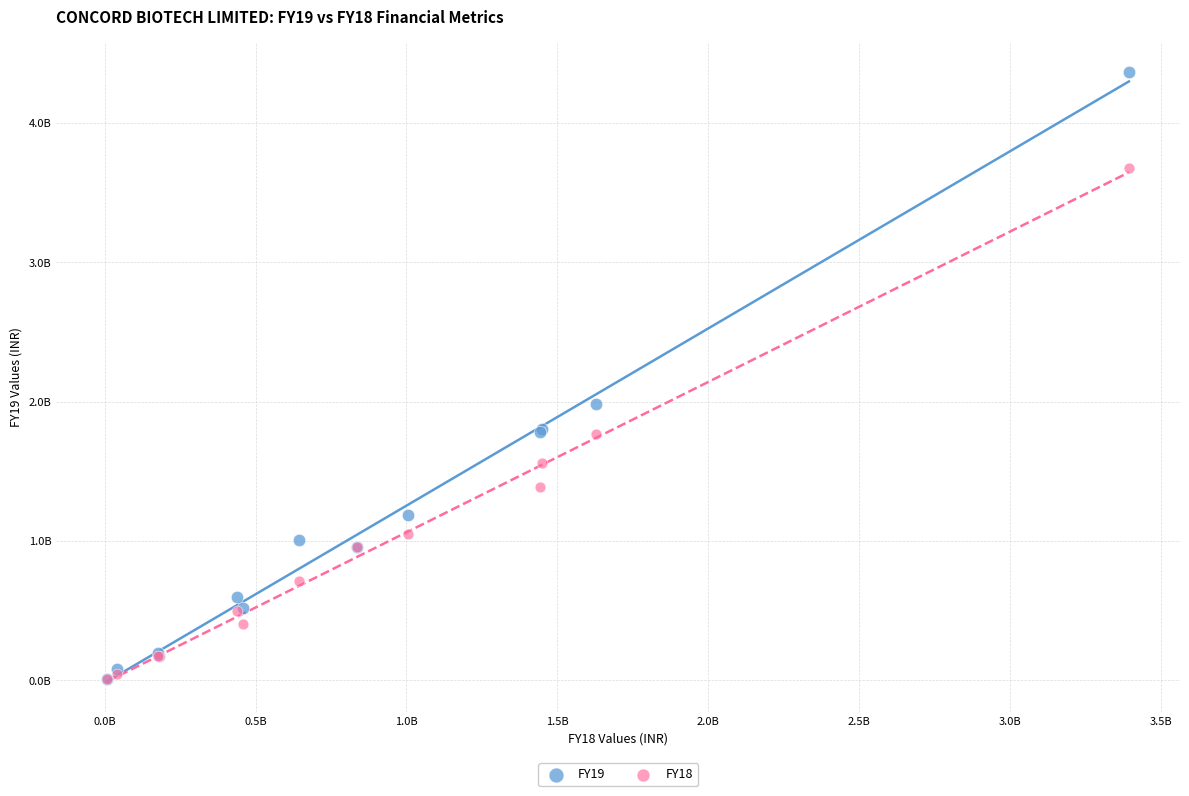

What are all the series names shown in the legend?

FY19, FY18